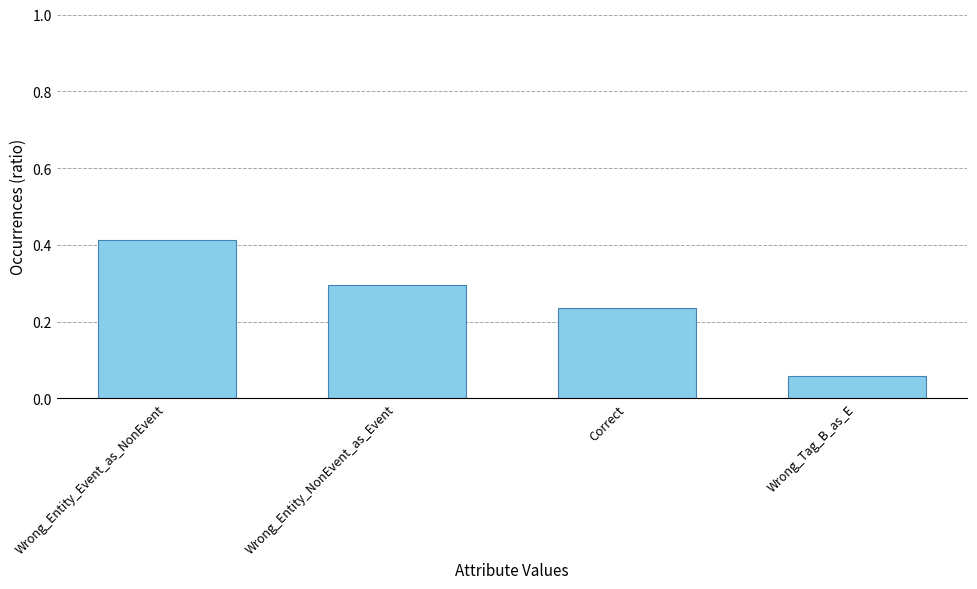

What is the sum of the values at Wrong_Tag_B_as_E and Correct?

0.3